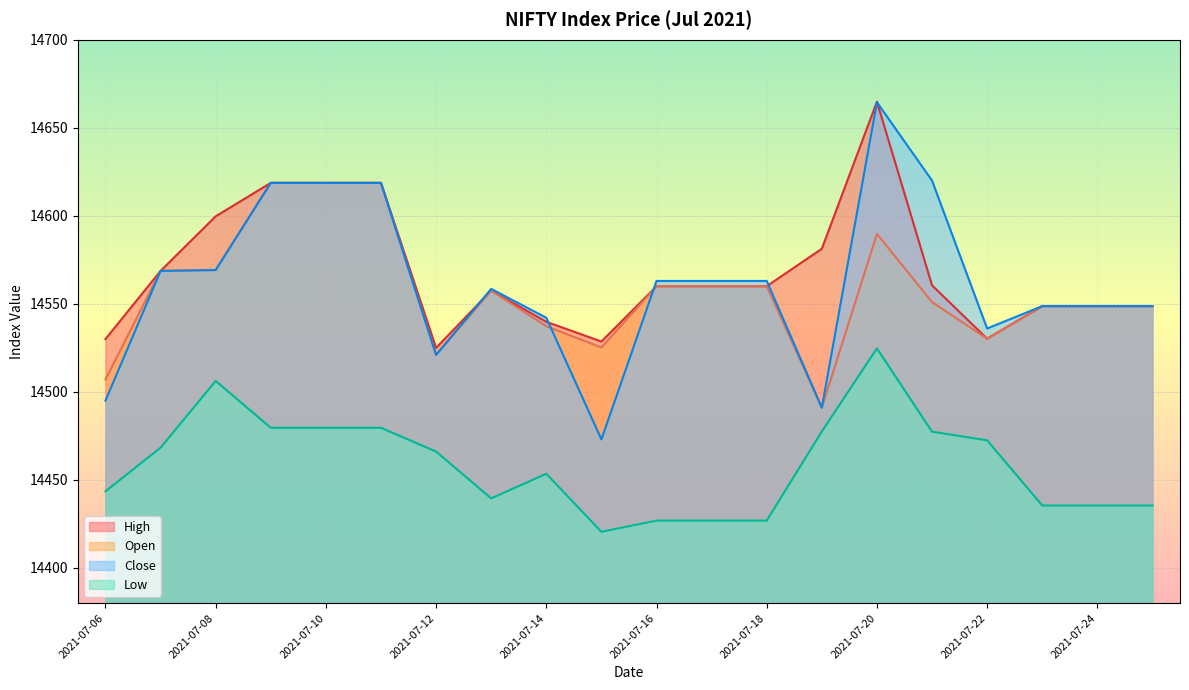

What is the value of the Close point at the 10th from the left?

14473.0